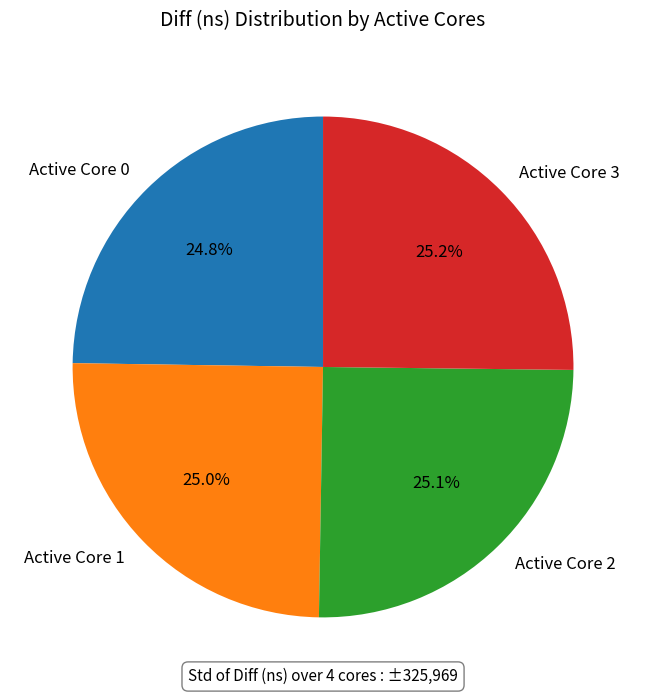

What is the ratio of the value at Active Core 2 to the value at Active Core 0?

1.0